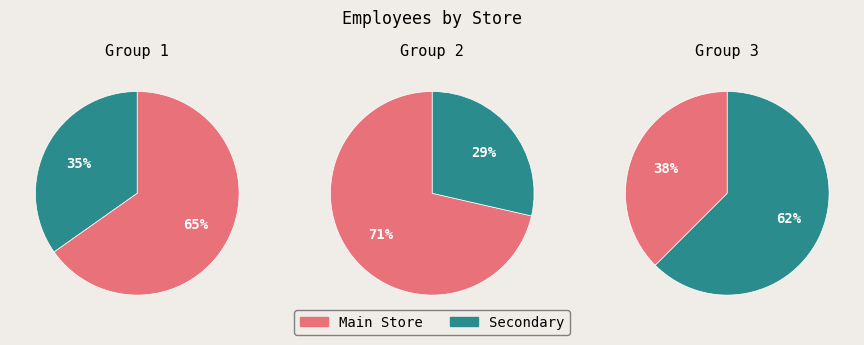

How many segments does this pie chart have?

6